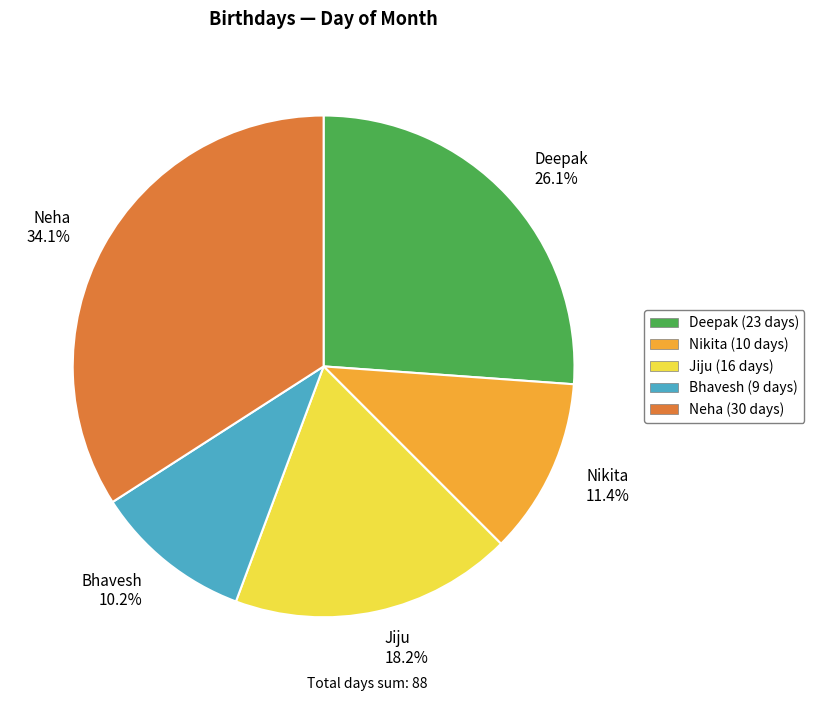

Which slice is the smallest?

Bhavesh